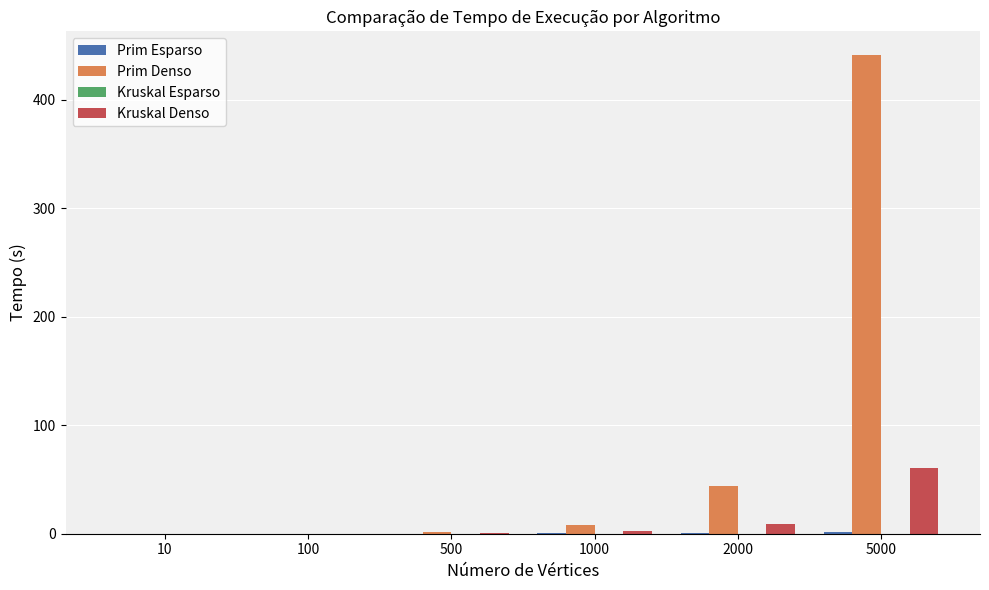

What is the greatest value displayed?

440.8